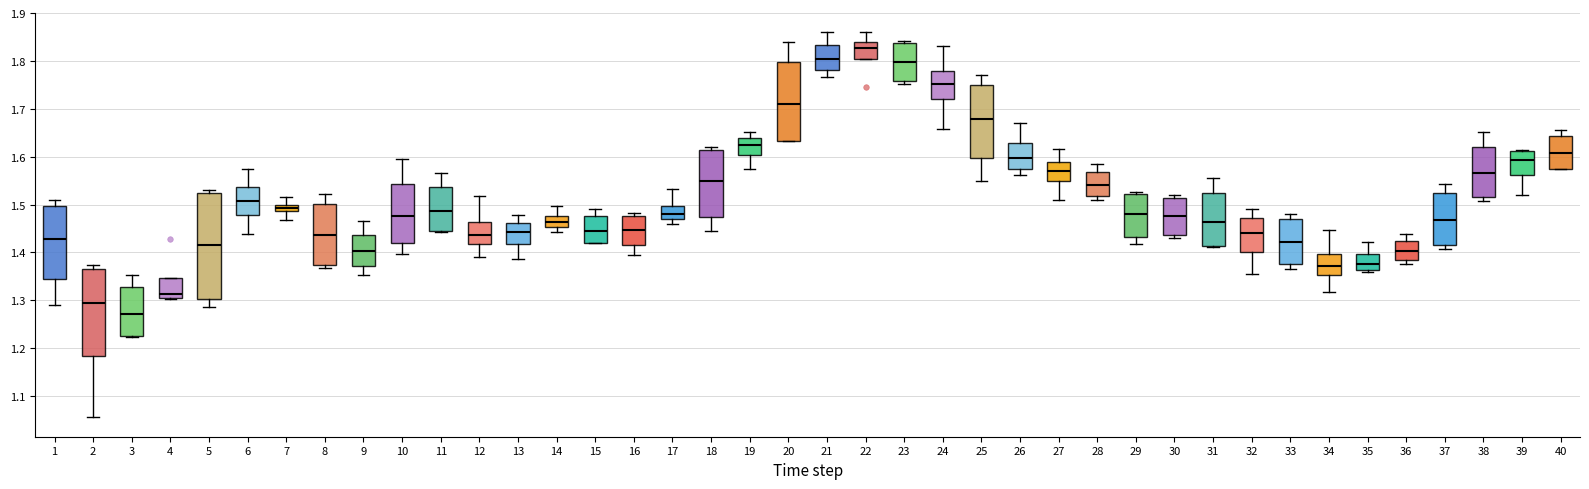

Comparing the boxes themselves (not the whiskers), which one is the tallest?

5